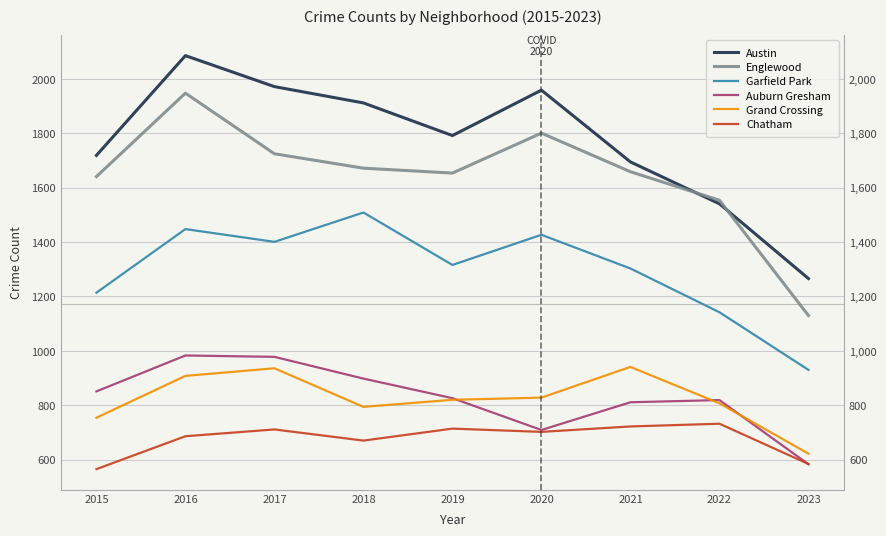

What is the smallest value displayed?

565